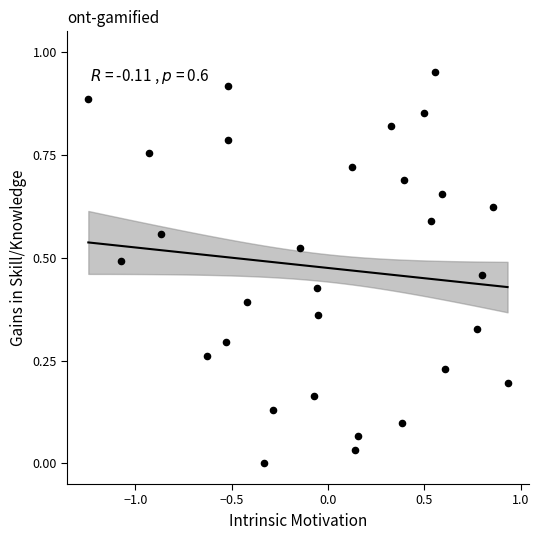

What is the range of X values (max minus min)?

2.2